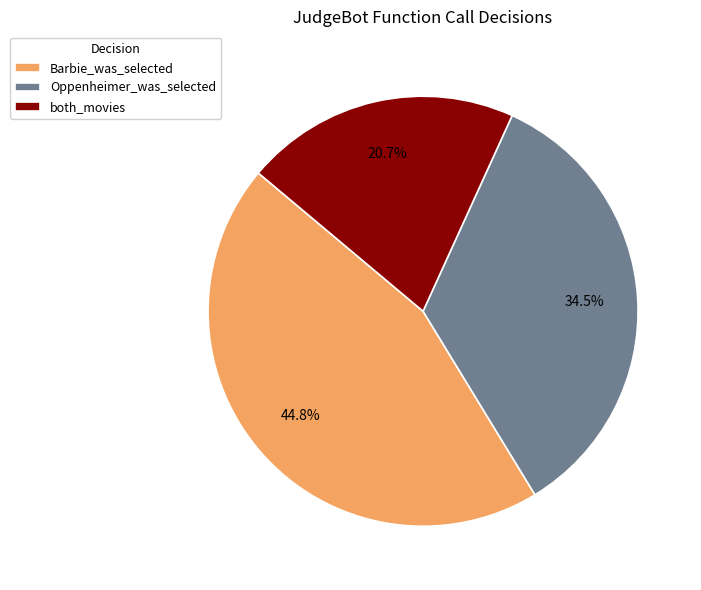

To the nearest percent, what percentage of the pie is both_movies?

21%